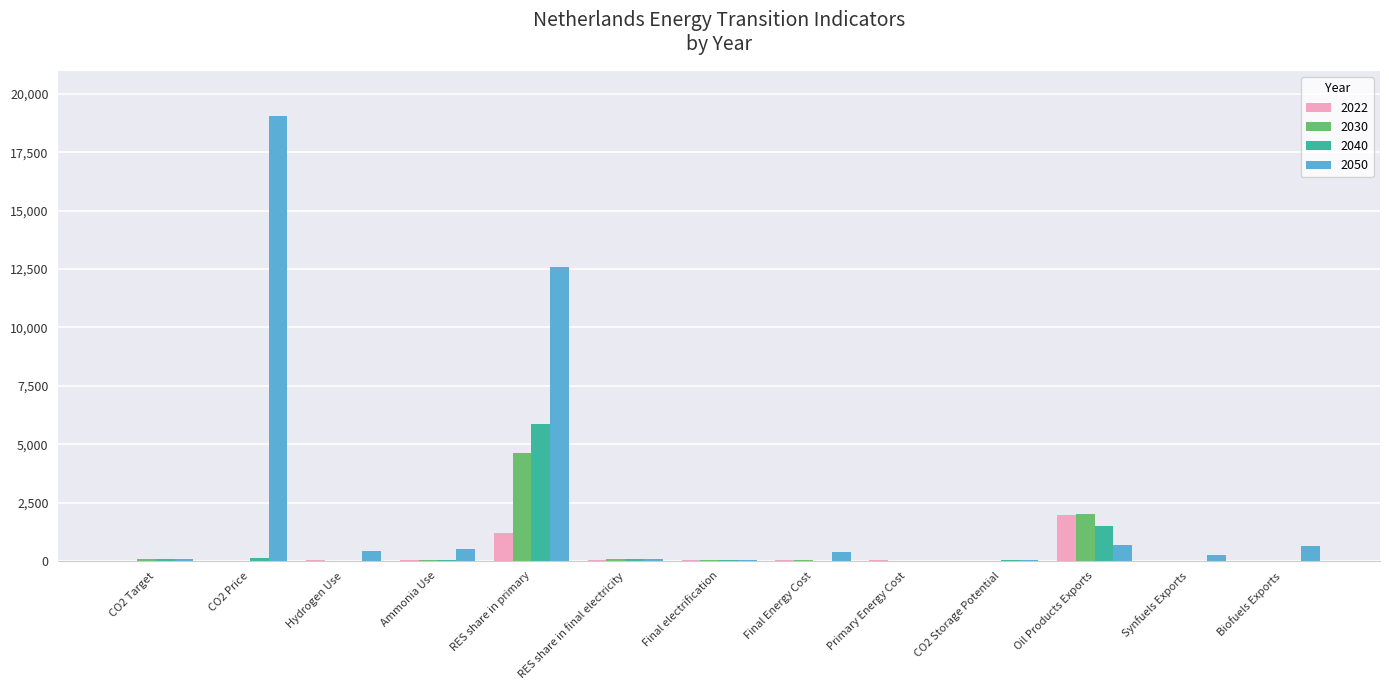

What is the sum of the 2050 values at Synfuels Exports and Oil Products Exports?

913.9